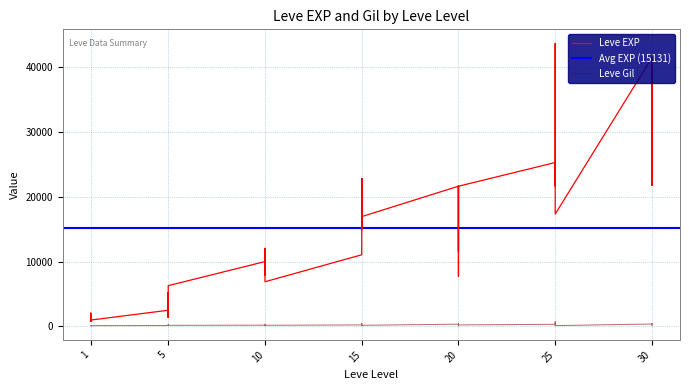

True or false: Leve Gil and Leve EXP cross at least once.

False